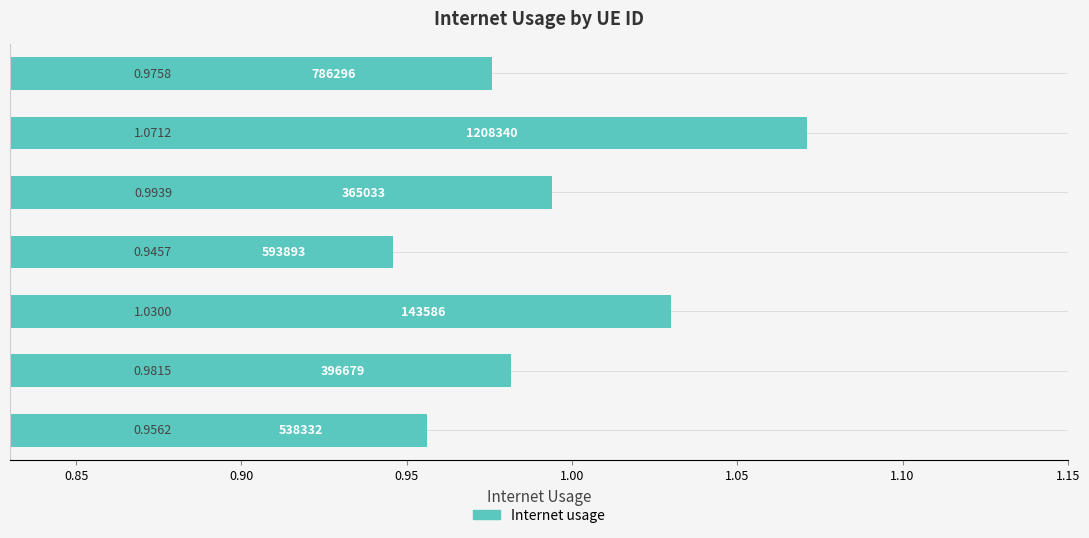

What is the sum of all values?

7.0